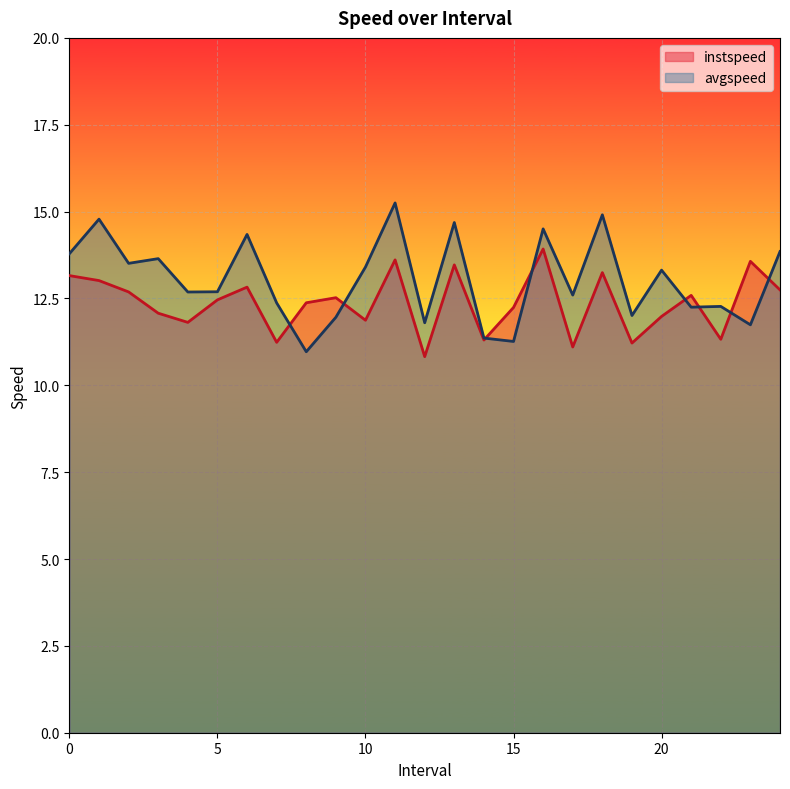

At 7.0, list the series in order from largest to smallest.

avgspeed, instspeed